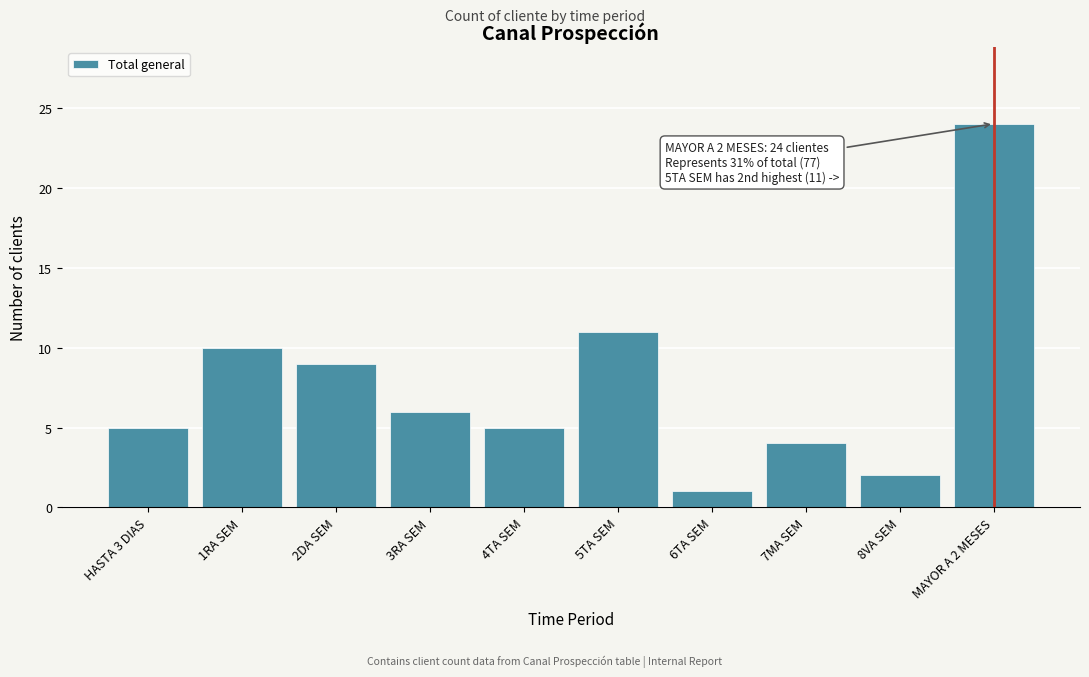

Reading left to right, list all the values displayed in this chart.

5	10	9	6	5	11	1	4	2	24